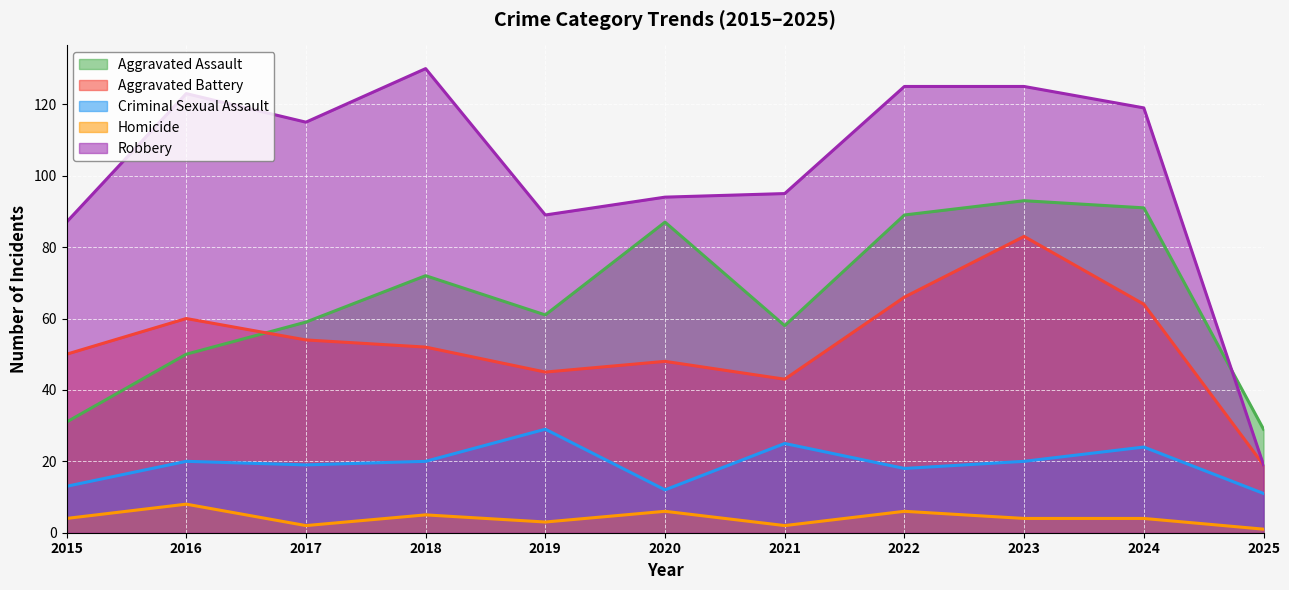

Count the number of data series in this chart.

5